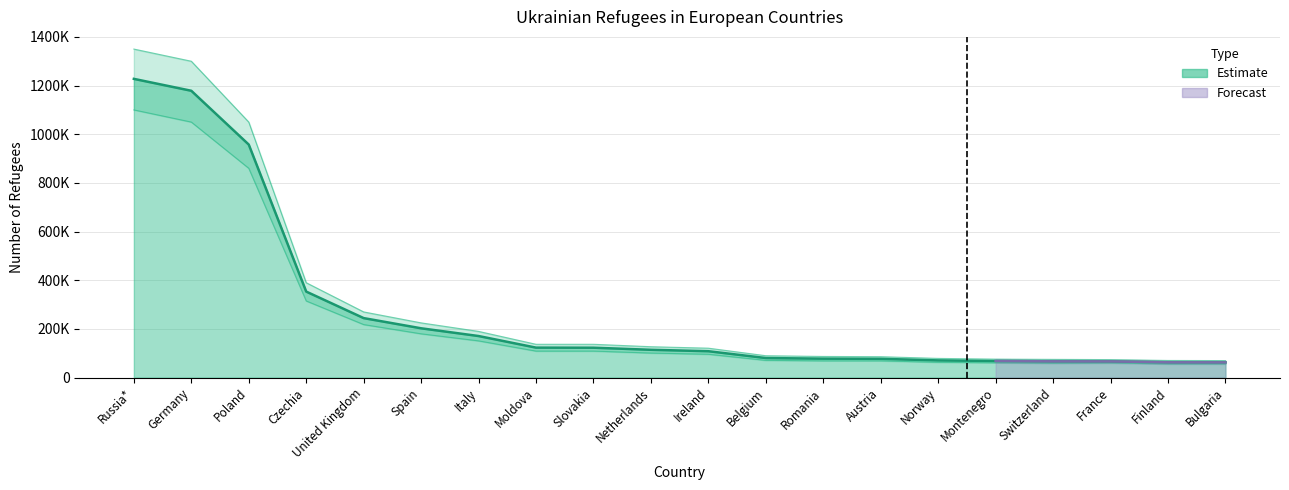

What is the label of the 16th point from the right?

United Kingdom